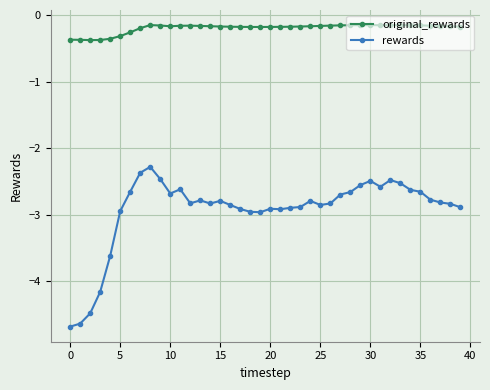

What is the average value of the rewards series?

-2.9